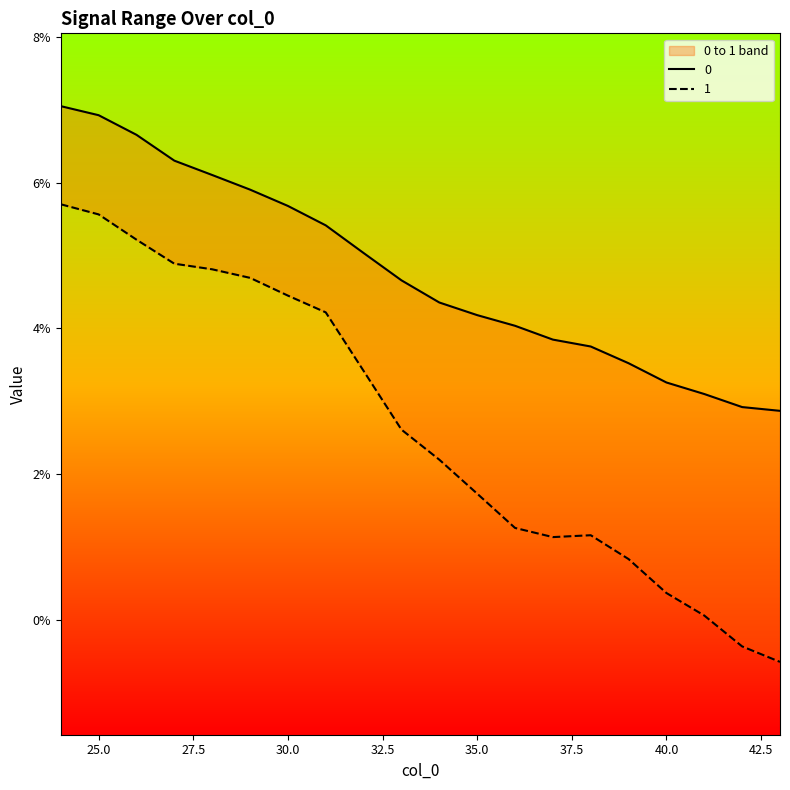

At which category is the sum across all series the highest?

24